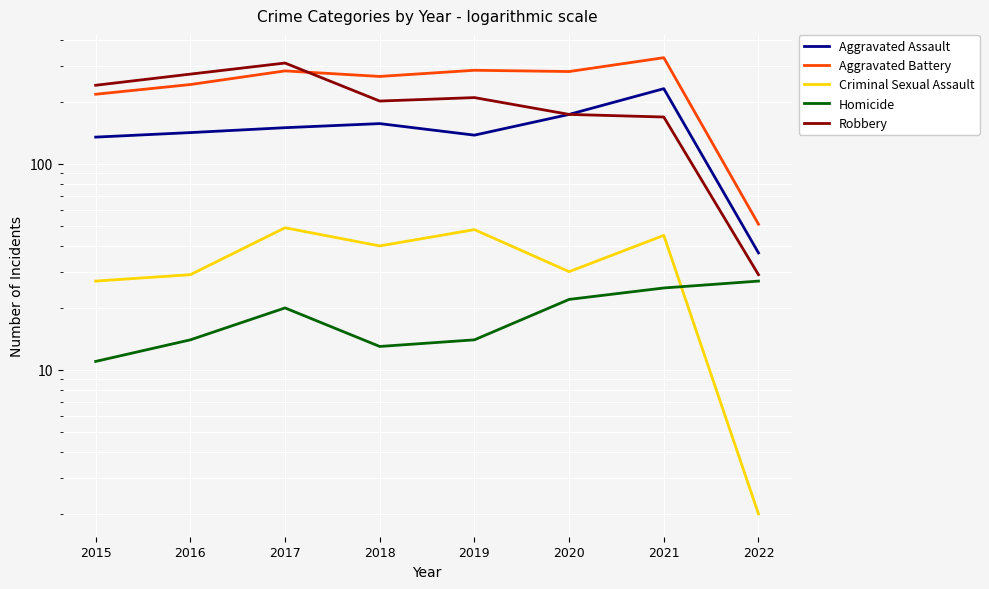

Does the chart display data point markers on the line(s)?

No